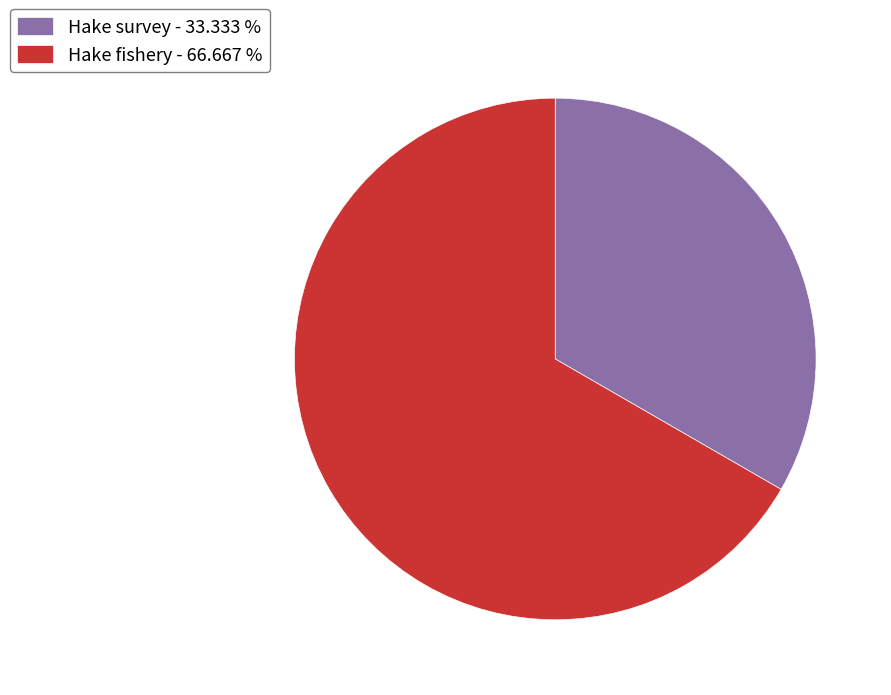

Is the sum of Hake fishery - 66.667 % and Hake survey - 33.333 % greater than half?

Yes